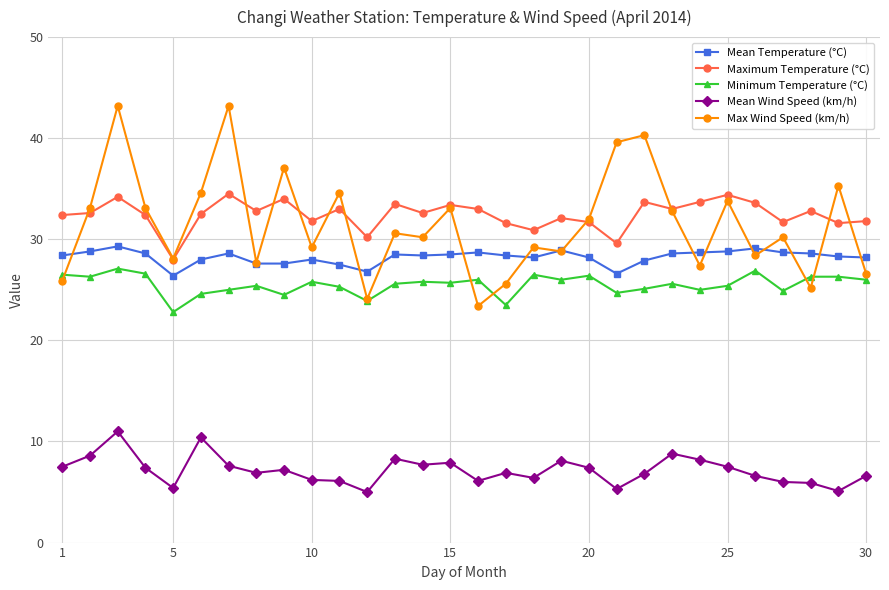

Which series has the largest range (max minus min)?

Max Wind Speed (km/h)